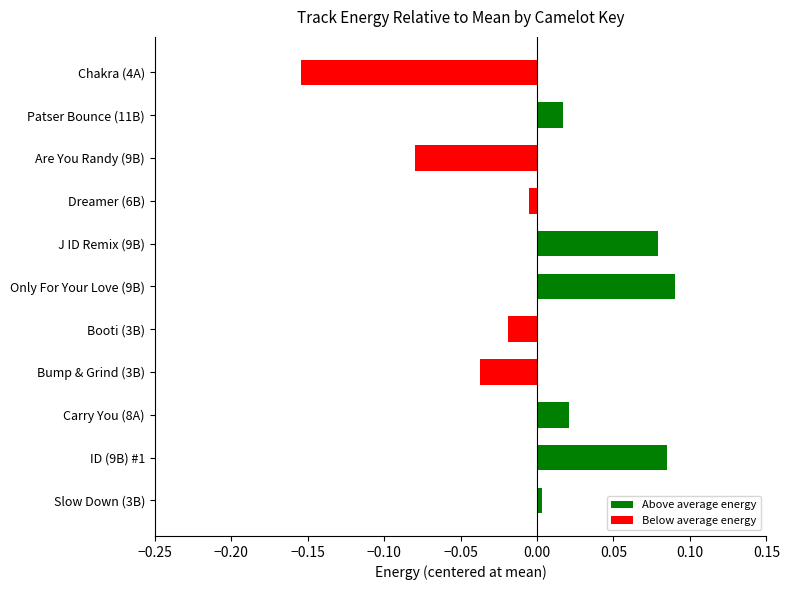

Are the bars grouped side by side (vs. stacked)?

Yes